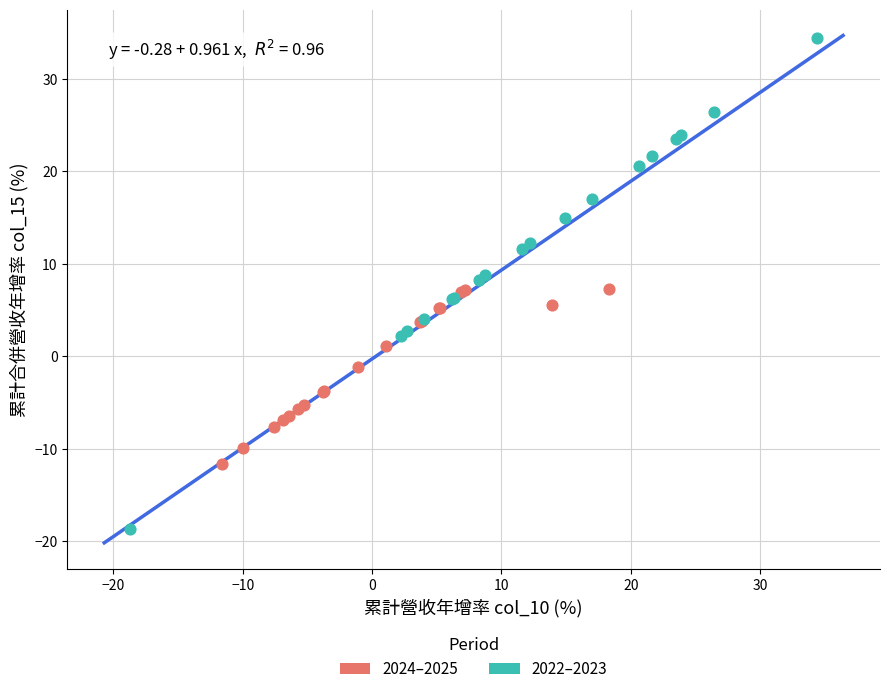

Which series has the widest spread of Y values?

2022–2023